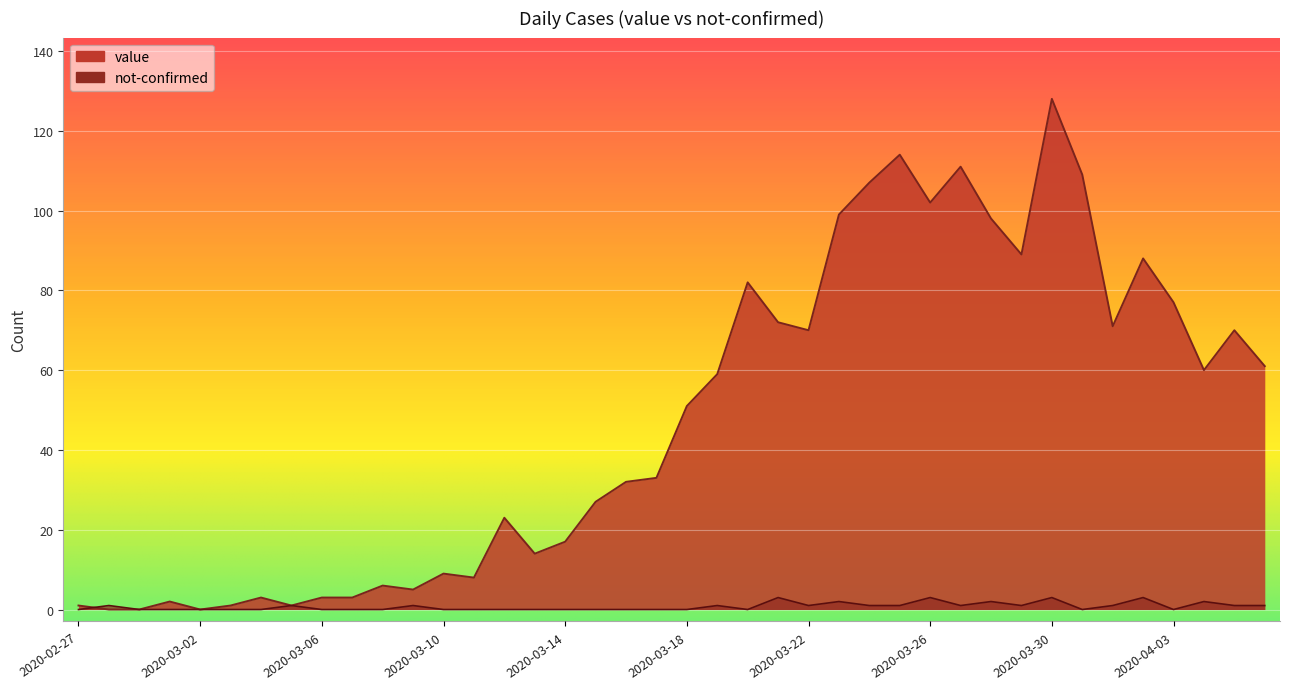

What is the label of the 31st point from the left?

2020-03-28